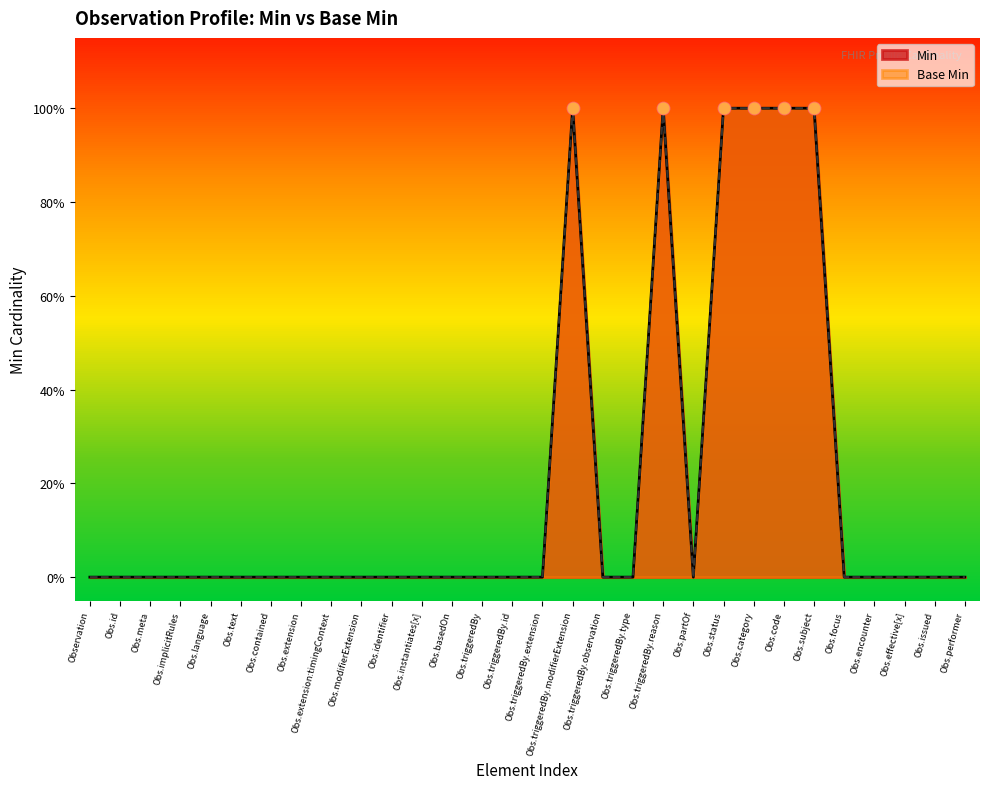

At how many categories does at least one series exceed 0?

6